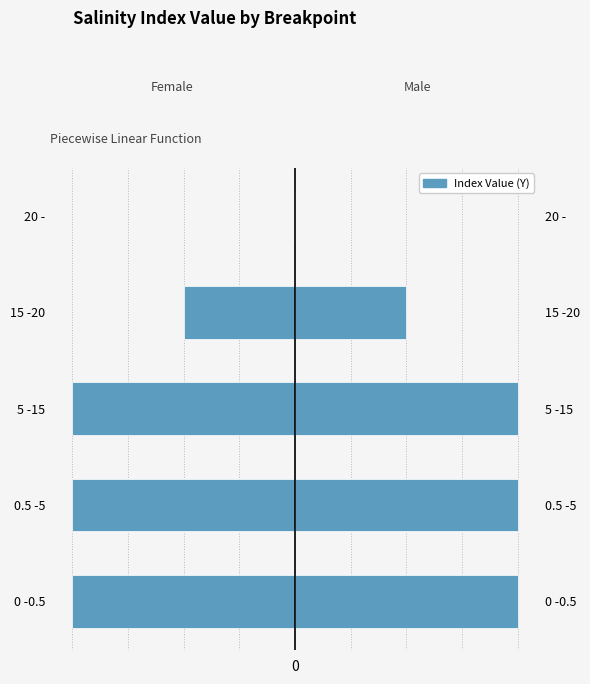

List the series in order of their peak value, lowest first.

Female, Male